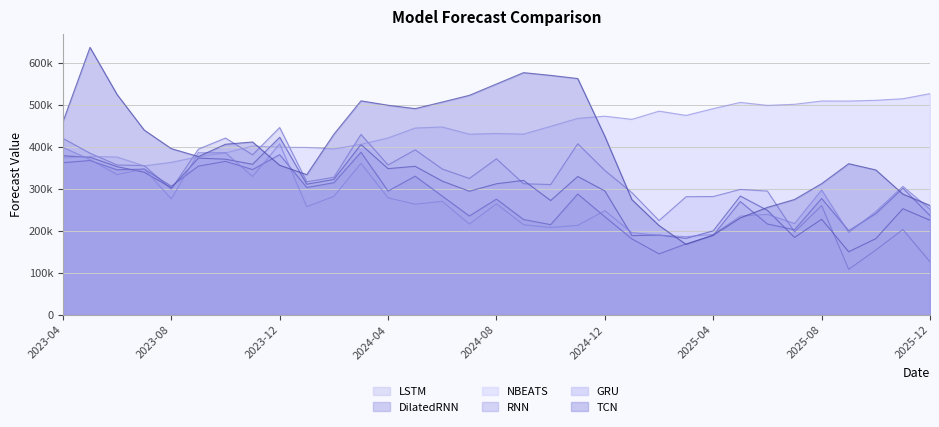

Which series has the largest total across all categories?

NBEATS